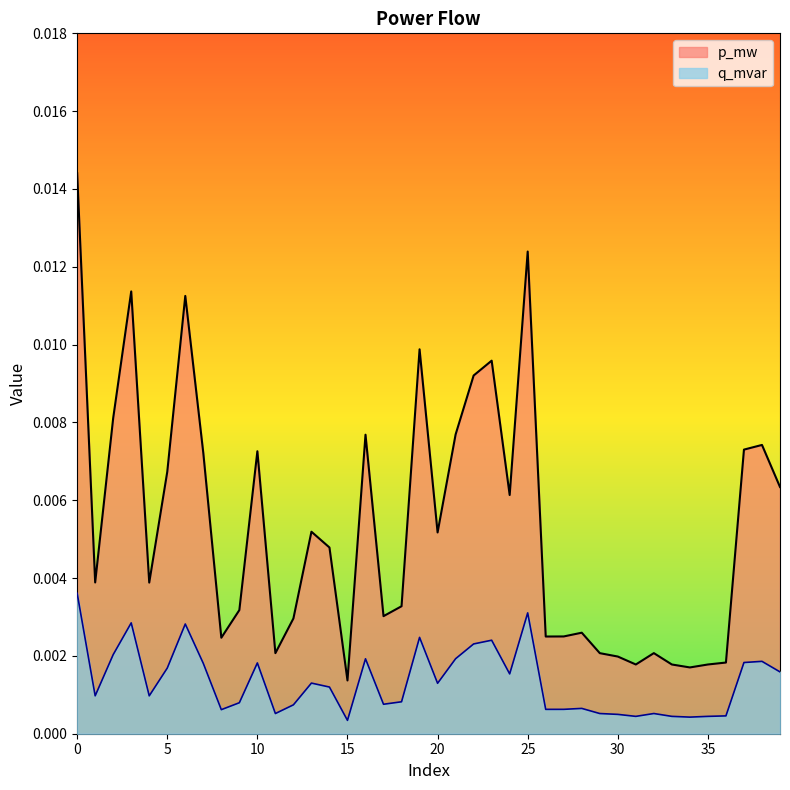

Where is the first local maximum for q_mvar?

3